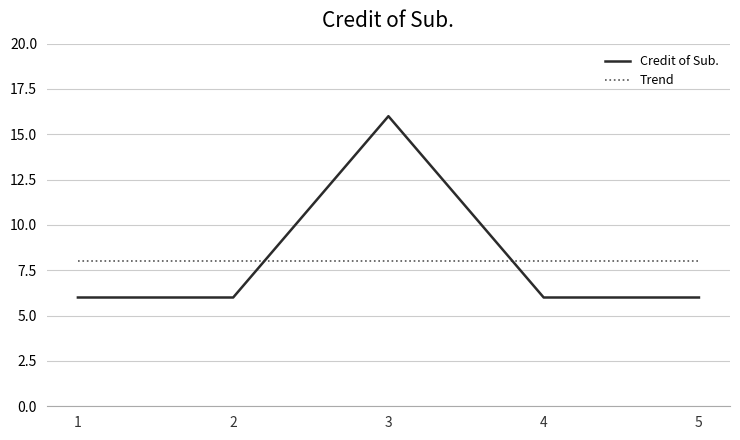

List the labels in order of value, largest first.

3, 1, 2, 4, 5